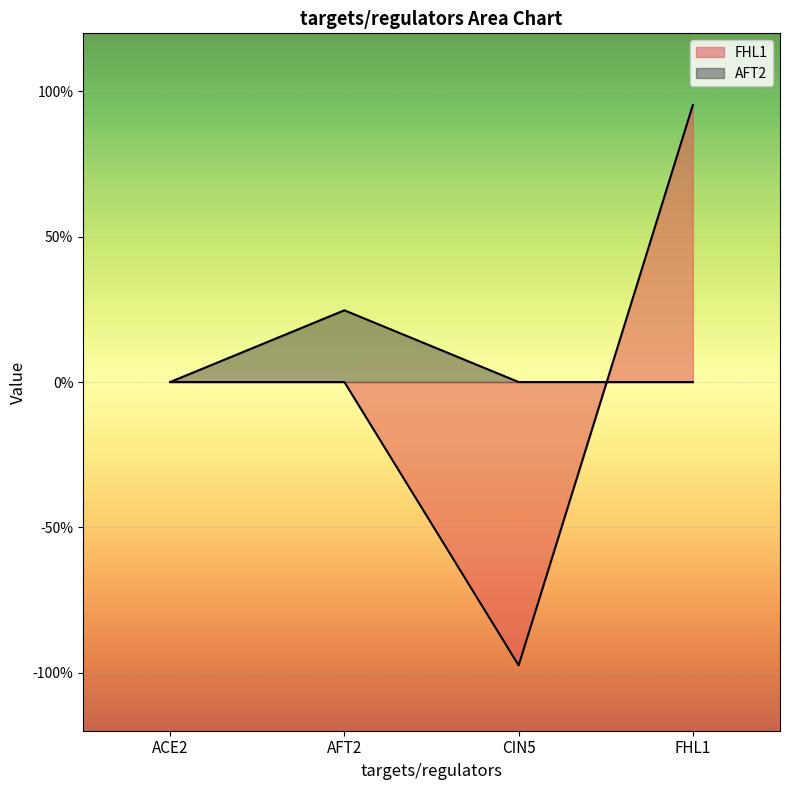

What is the label of the 1st point from the left?

ACE2